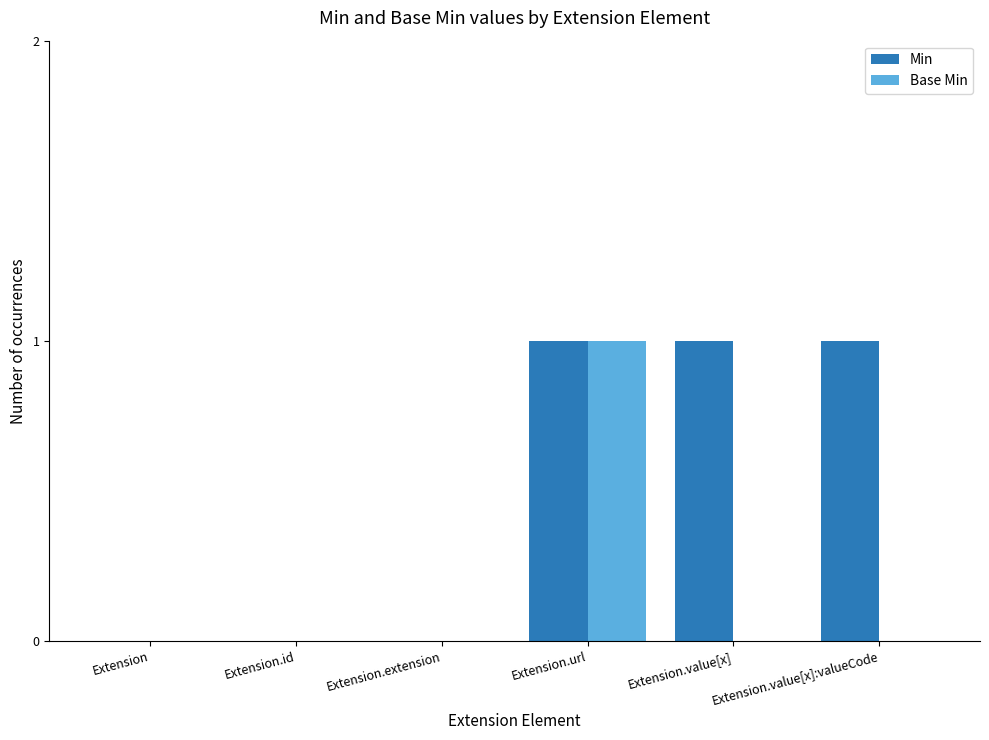

Which series changed the most between Extension.id and Extension.value[x]:valueCode?

Min